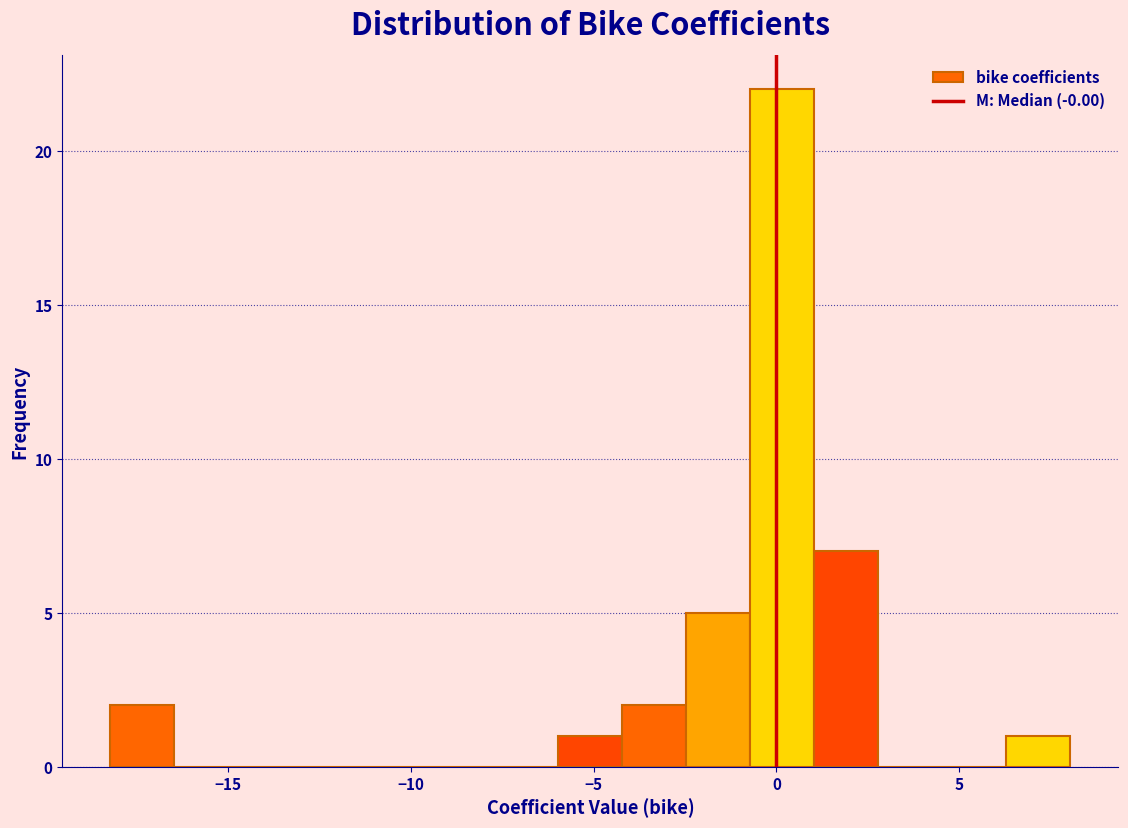

Around what value on the x-axis is the tallest bar? Give the approximate position of its centre, as read against the axis.

0.0